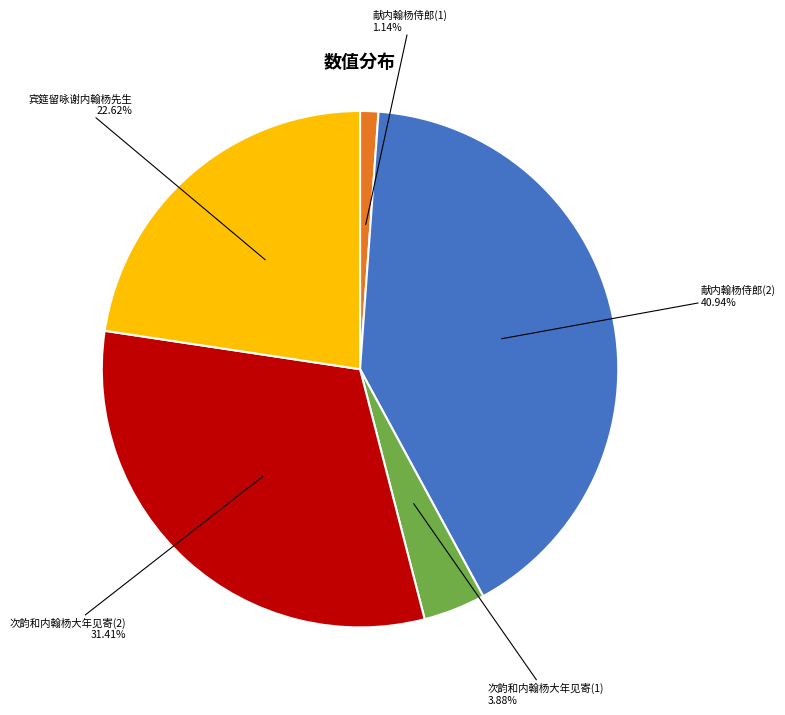

Which category has the biggest portion of the pie?

献内翰杨侍郎(2)